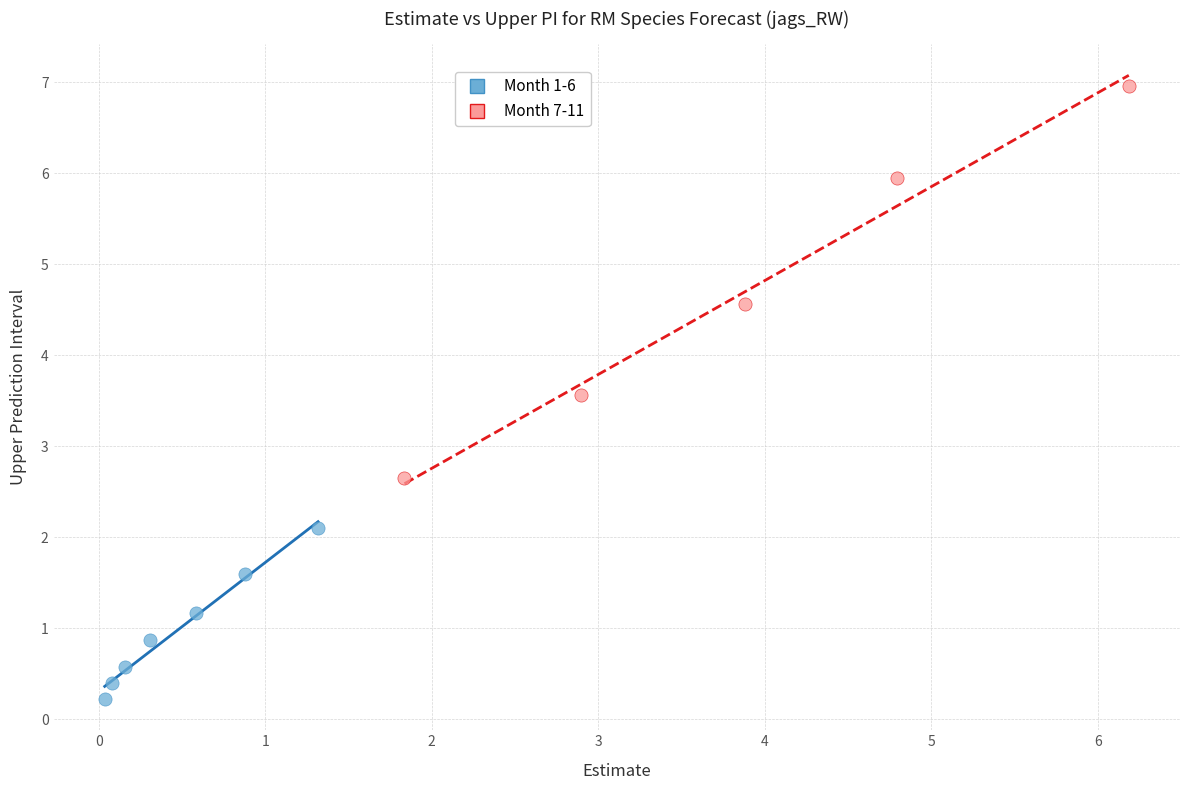

Which series contains the lowest Y value?

Month 1-6